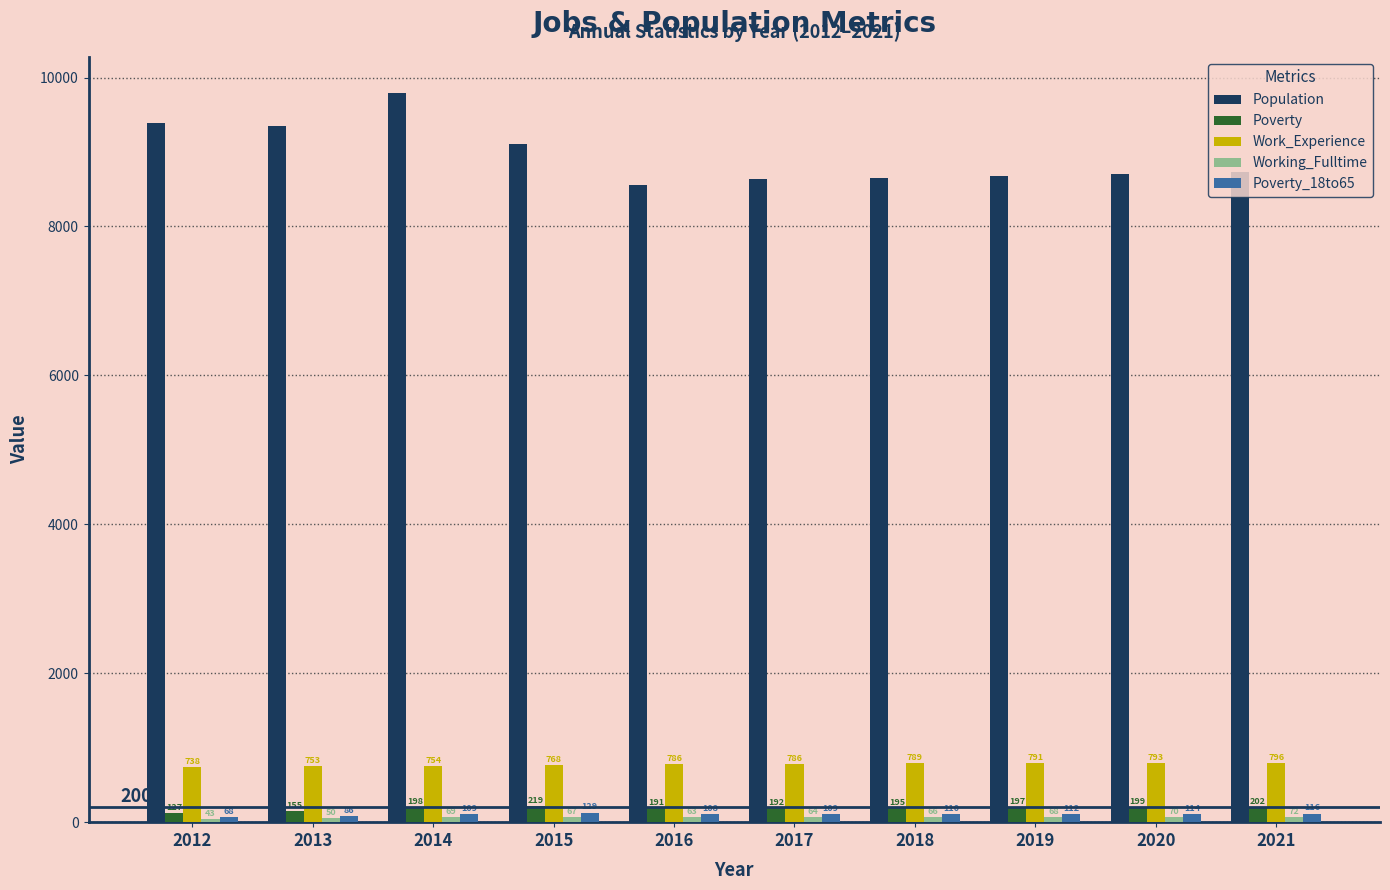

Is it true that Population equals 8701 at 2020?

True